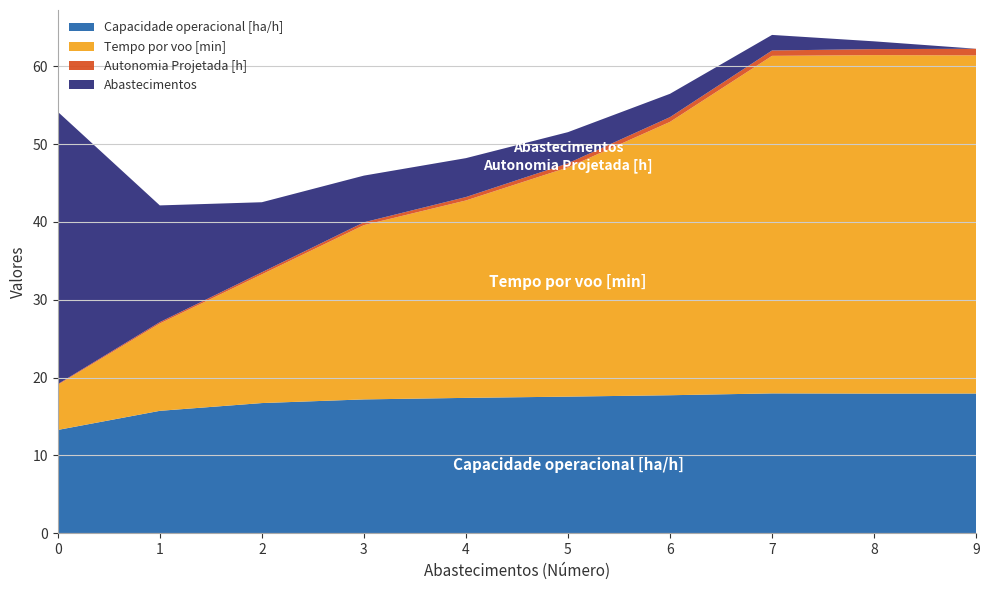

Reading left to right, list all the values displayed in this chart.

Capacidade operacional [ha/h]: 13.3	15.7	16.7	17.2	17.4	17.6	17.7	18.0	17.9	18.0
Tempo por voo [min]: 5.8	11.2	16.5	22.4	25.4	29.5	35.1	43.4	43.5	43.5
Autonomia Projetada [h]: 0.1	0.2	0.3	0.4	0.4	0.5	0.6	0.7	0.8	0.8
Abastecimentos: 35.0	15.0	9.0	6.0	5.0	4.0	3.0	2.0	1.0	0.0